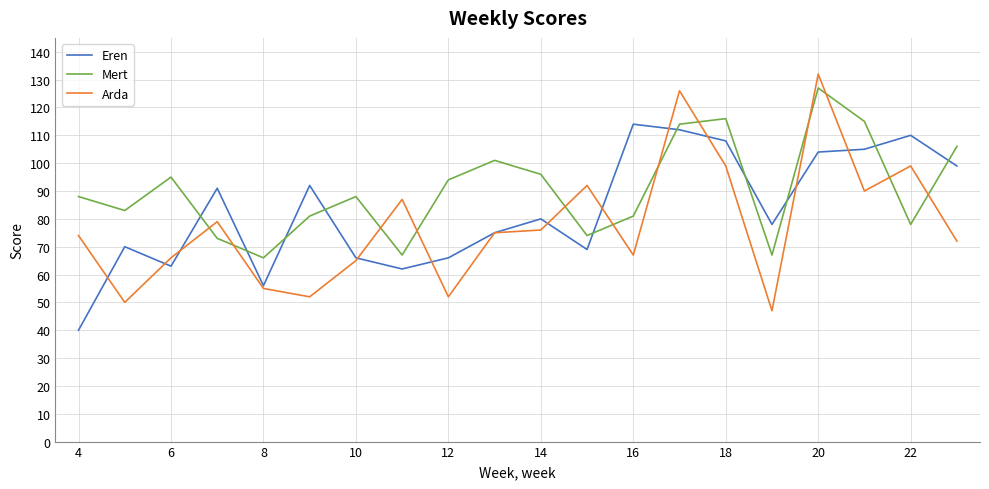

Rank the series by their maximum value, from highest to lowest.

Arda, Mert, Eren